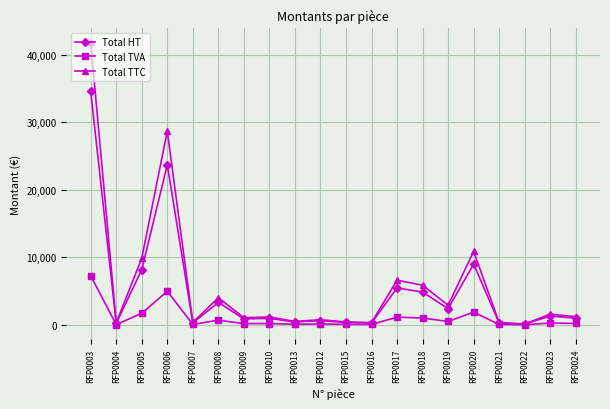

Where is the first local maximum for Total TTC?

RFP0006